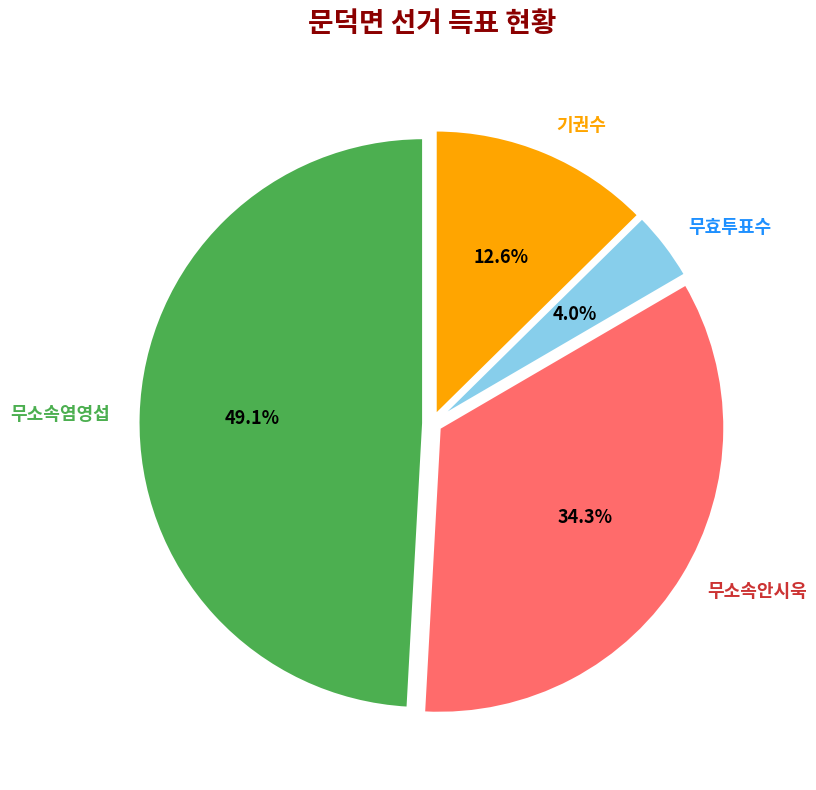

To the nearest percent, what is the average slice percentage?

25%